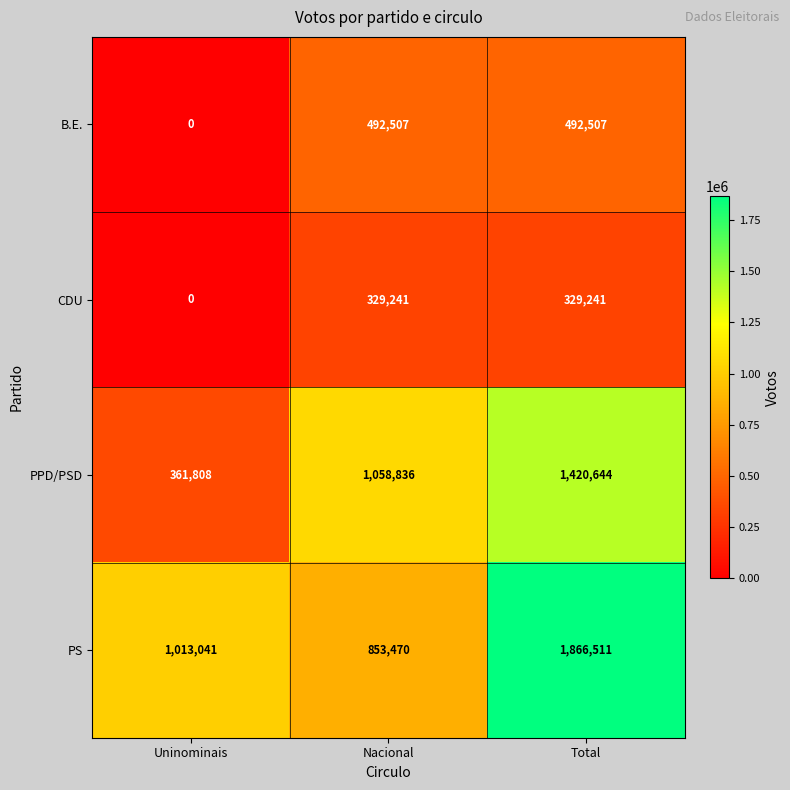

What is the total value across all series at Uninominais?

1374849